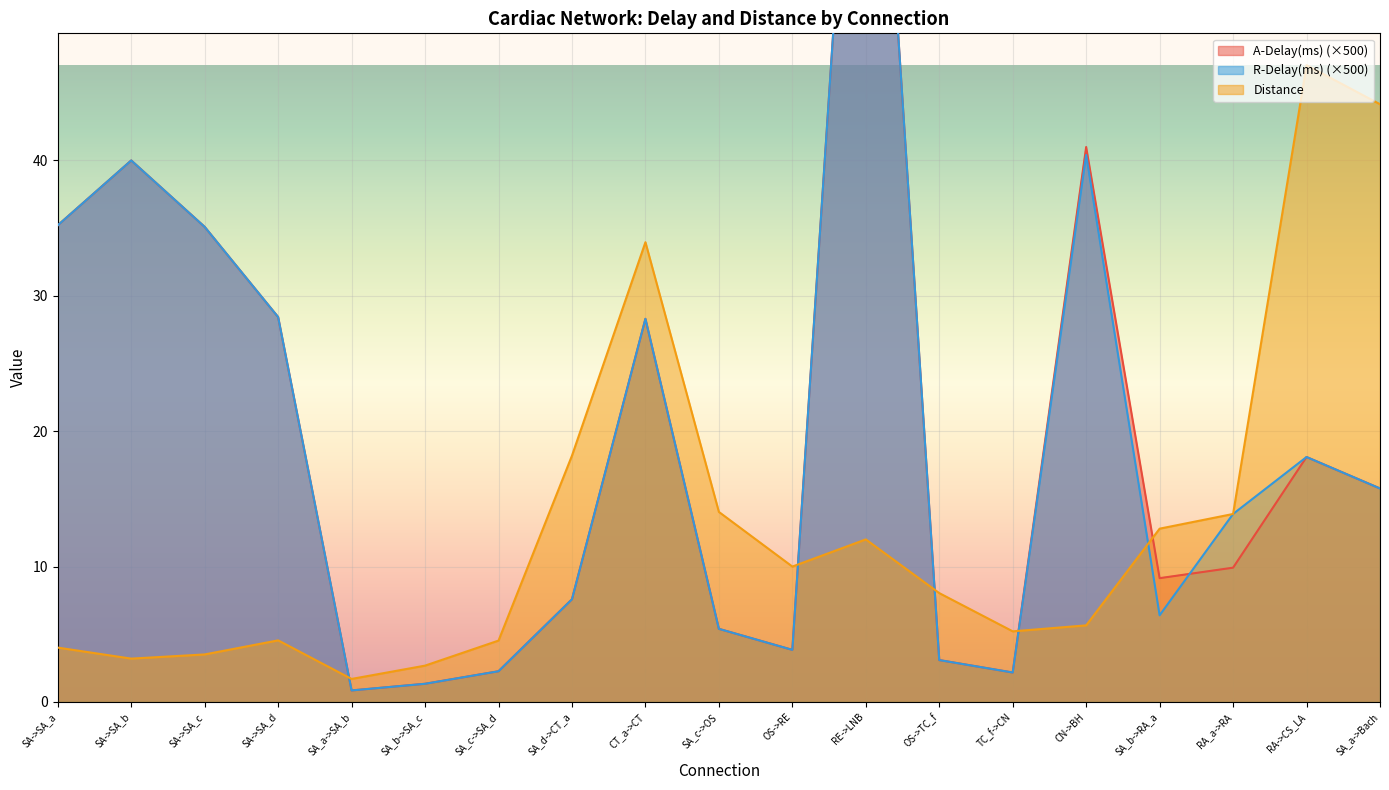

Which series ends up on top after the final intersection of A-Delay(ms) and Distance?

Distance